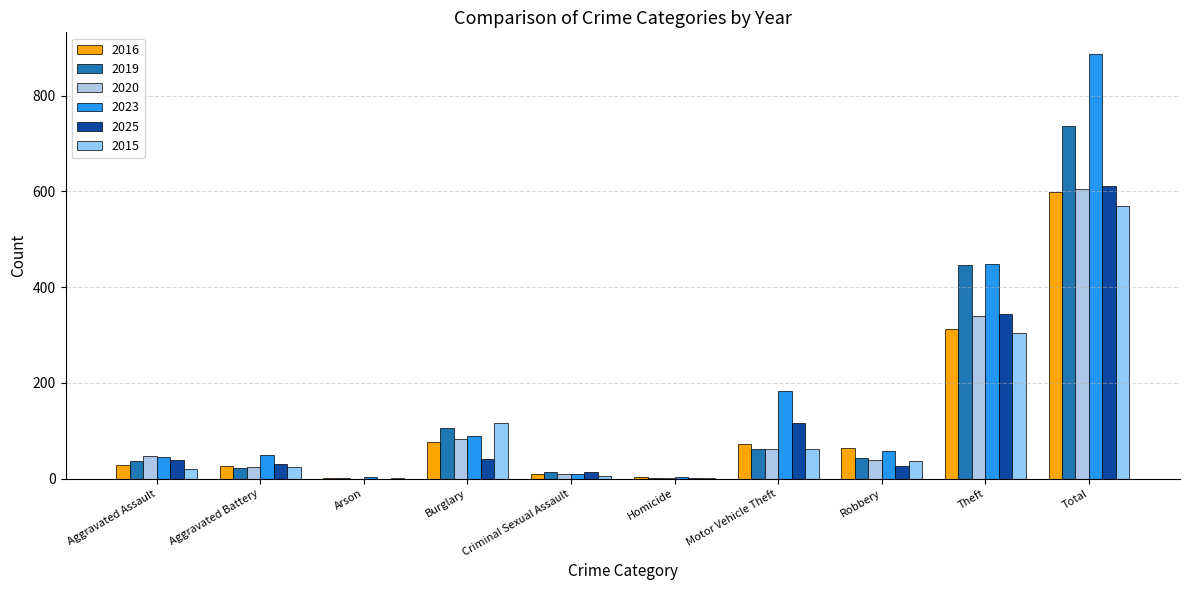

How many groups of bars are there?

10